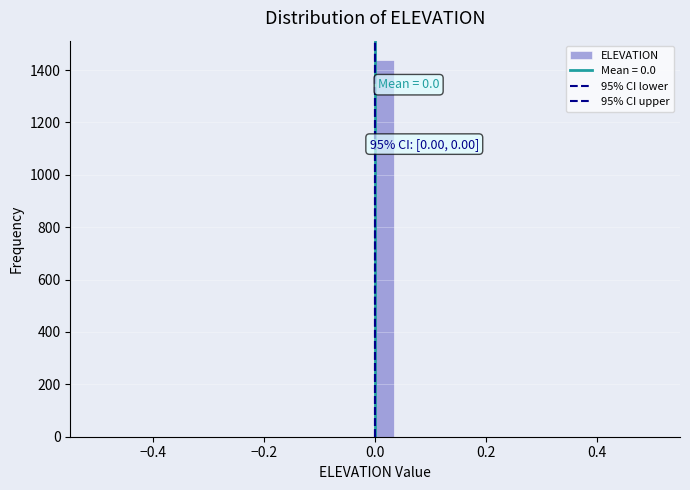

Around what value on the x-axis is the tallest bar? Give the approximate position of its centre, as read against the axis.

0.02